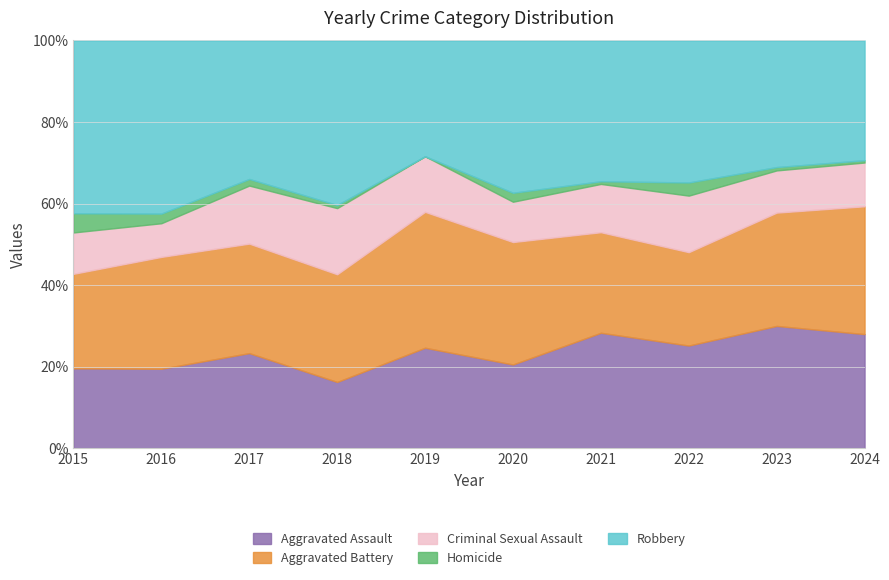

The value of Aggravated Assault at 2019 is 24.6. True or false?

True